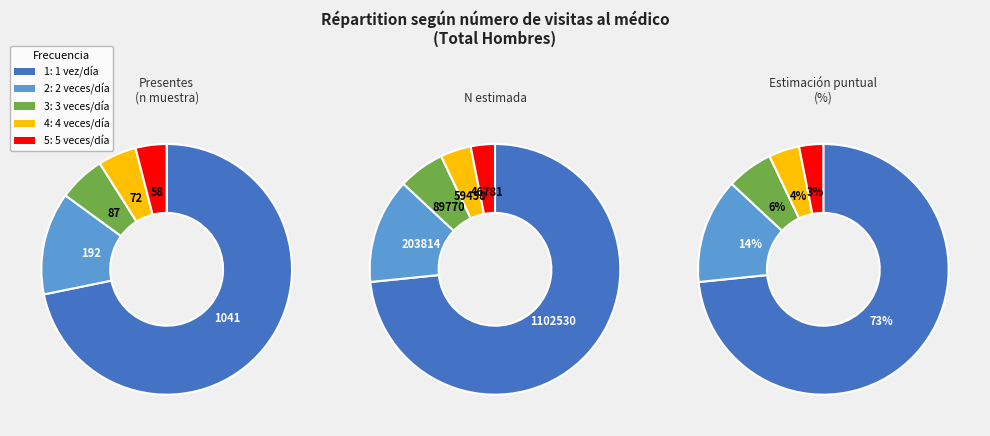

Is there any slice that represents more than half of the pie?

Yes